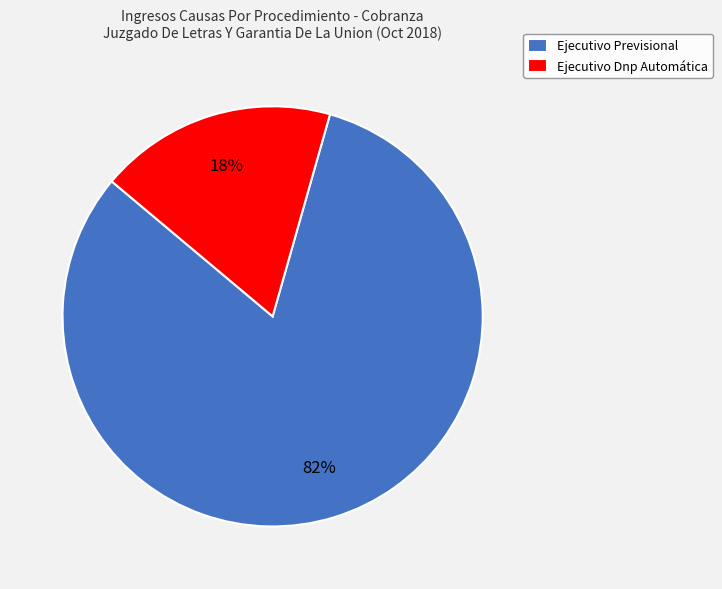

Does Ejecutivo Dnp Automática account for over 50% of the chart?

No